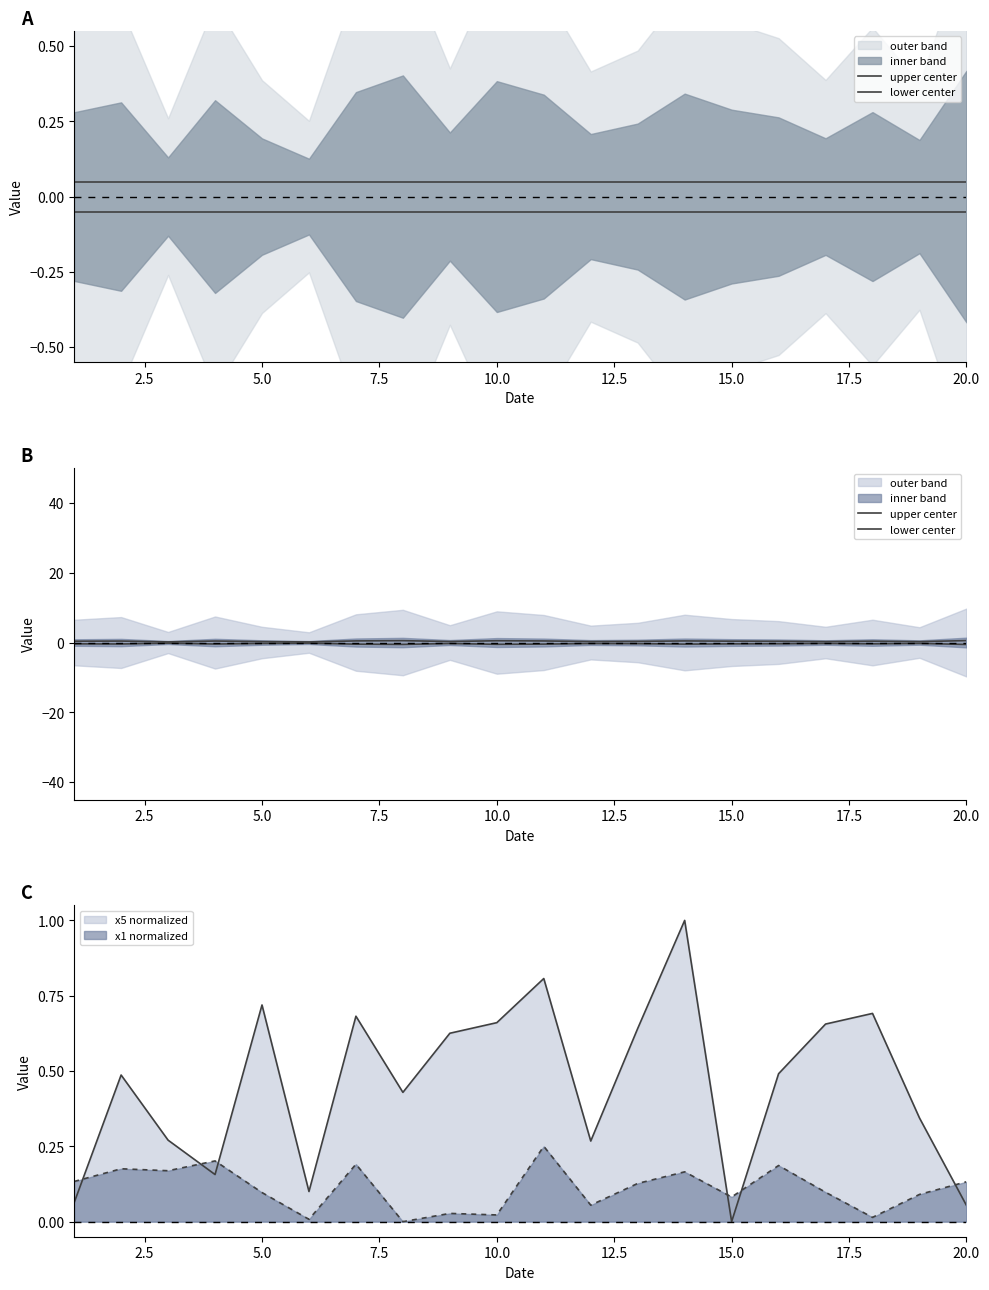

True or false: upper center and lower center intersect in this chart.

False